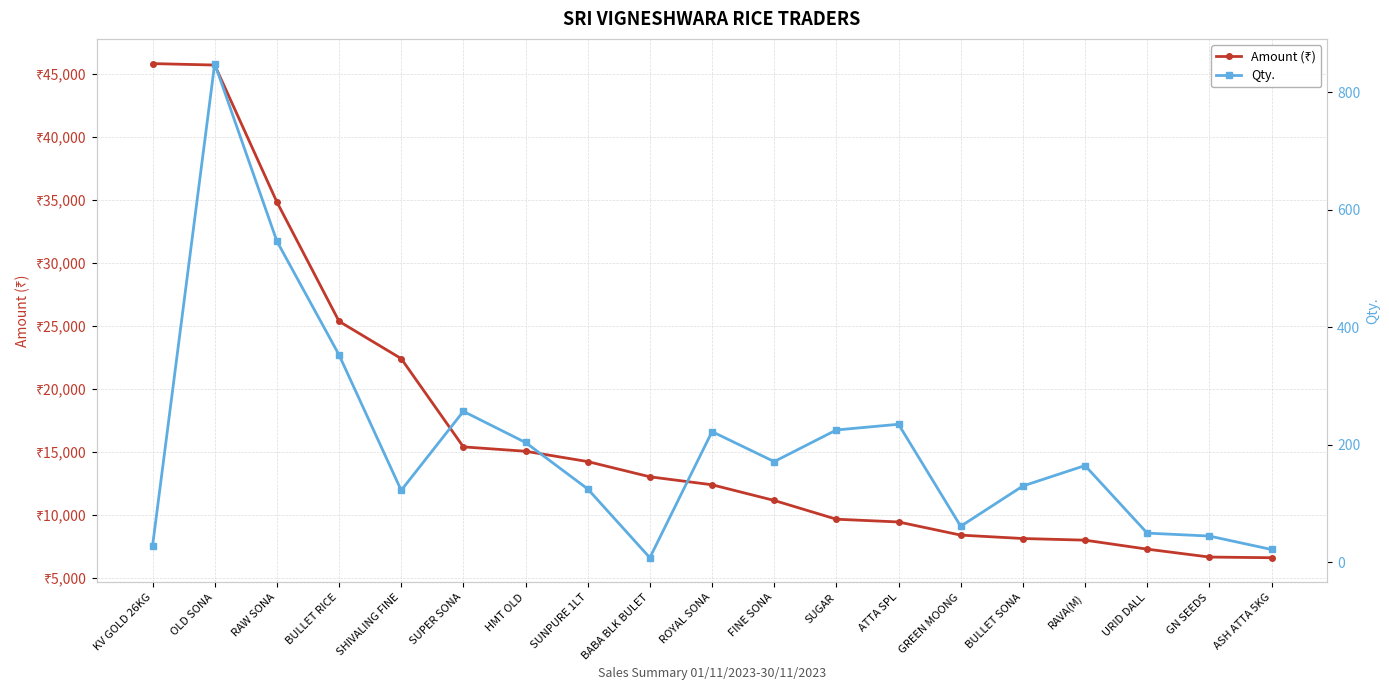

What is the sum of the Qty. values at BULLET SONA and ASH ATTA 5KG?

152.0